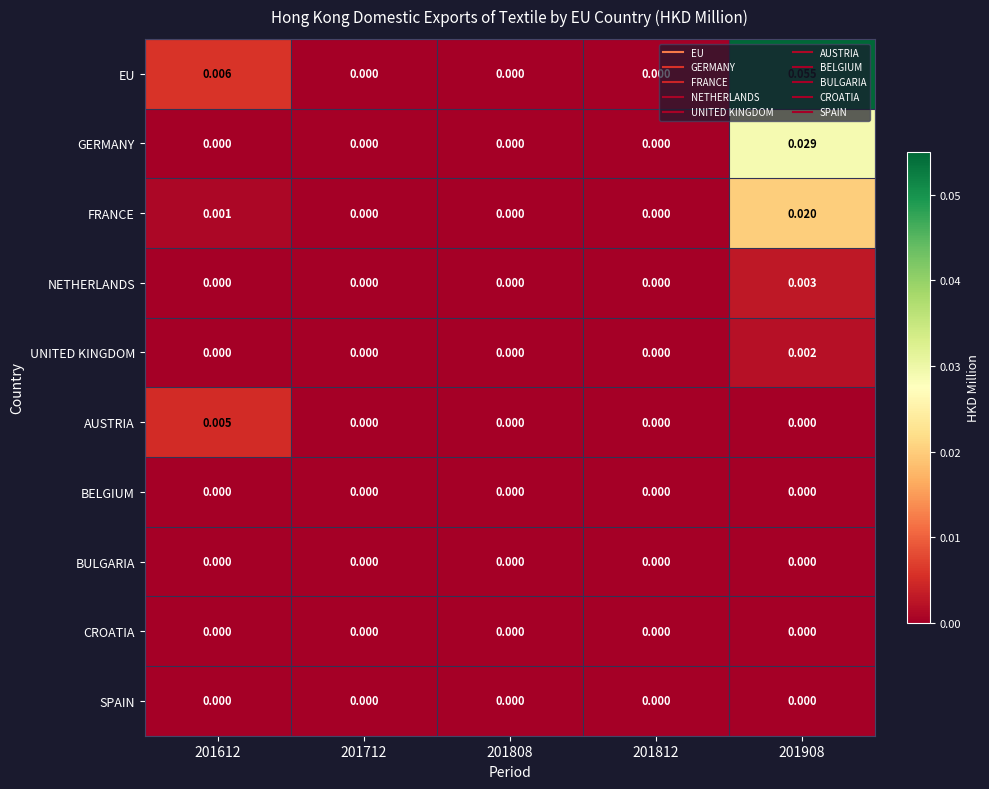

Between 201808 and 201908, which series saw the biggest shift?

EU